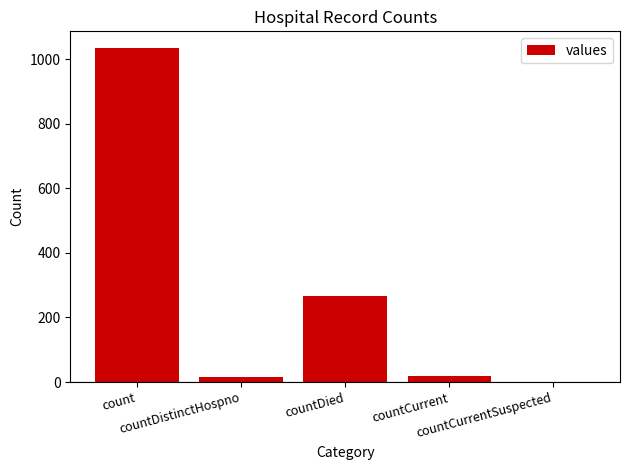

What is the greatest value displayed?

1034